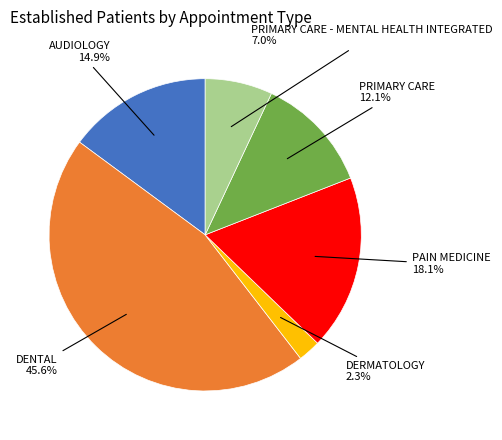

What percentage do AUDIOLOGY and DENTAL together represent?

60.5%